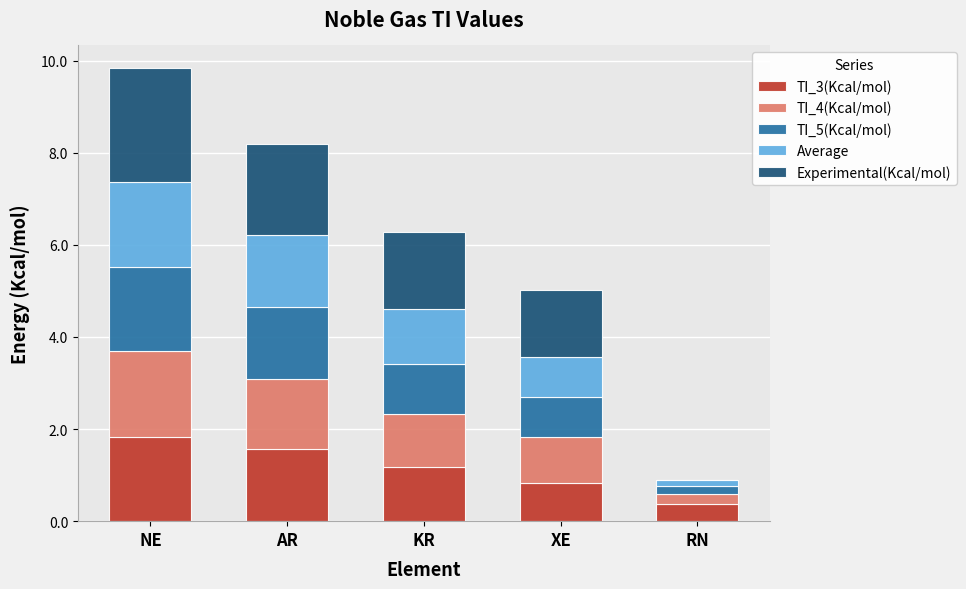

True or false: TI_3(Kcal/mol) has a value of 1.9 at KR.

False